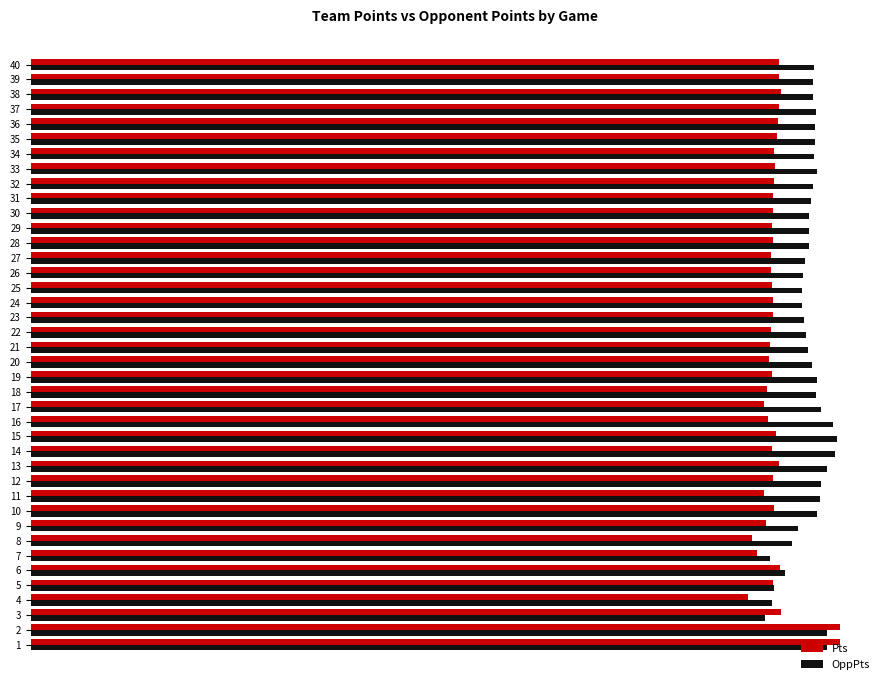

What are all the series names shown in the legend?

Pts, OppPts